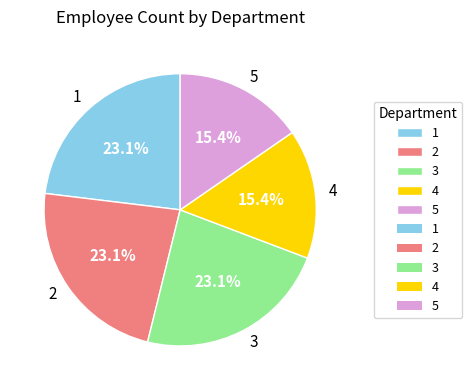

To the nearest percent, what is the difference between the 3 and 5 slice percentages?

8%